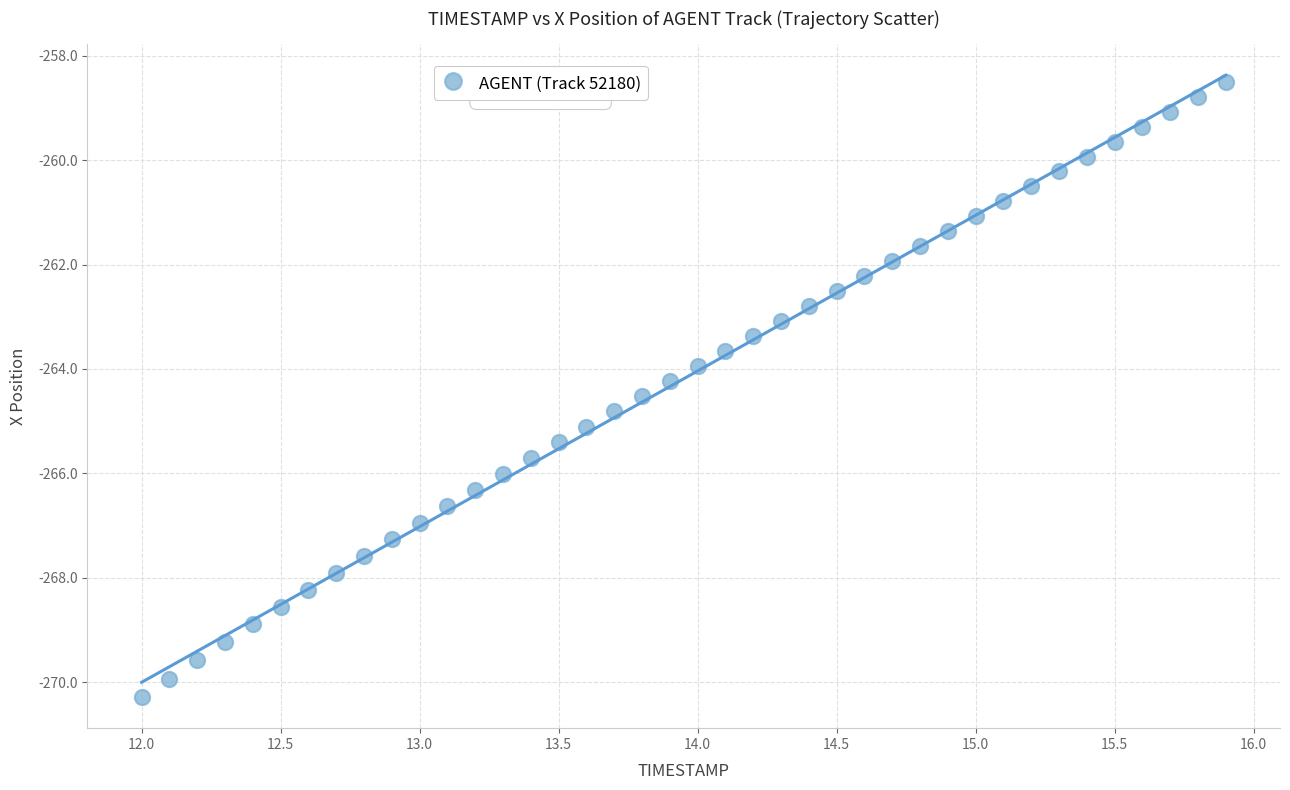

What is the range of X values (max minus min)?

3.9